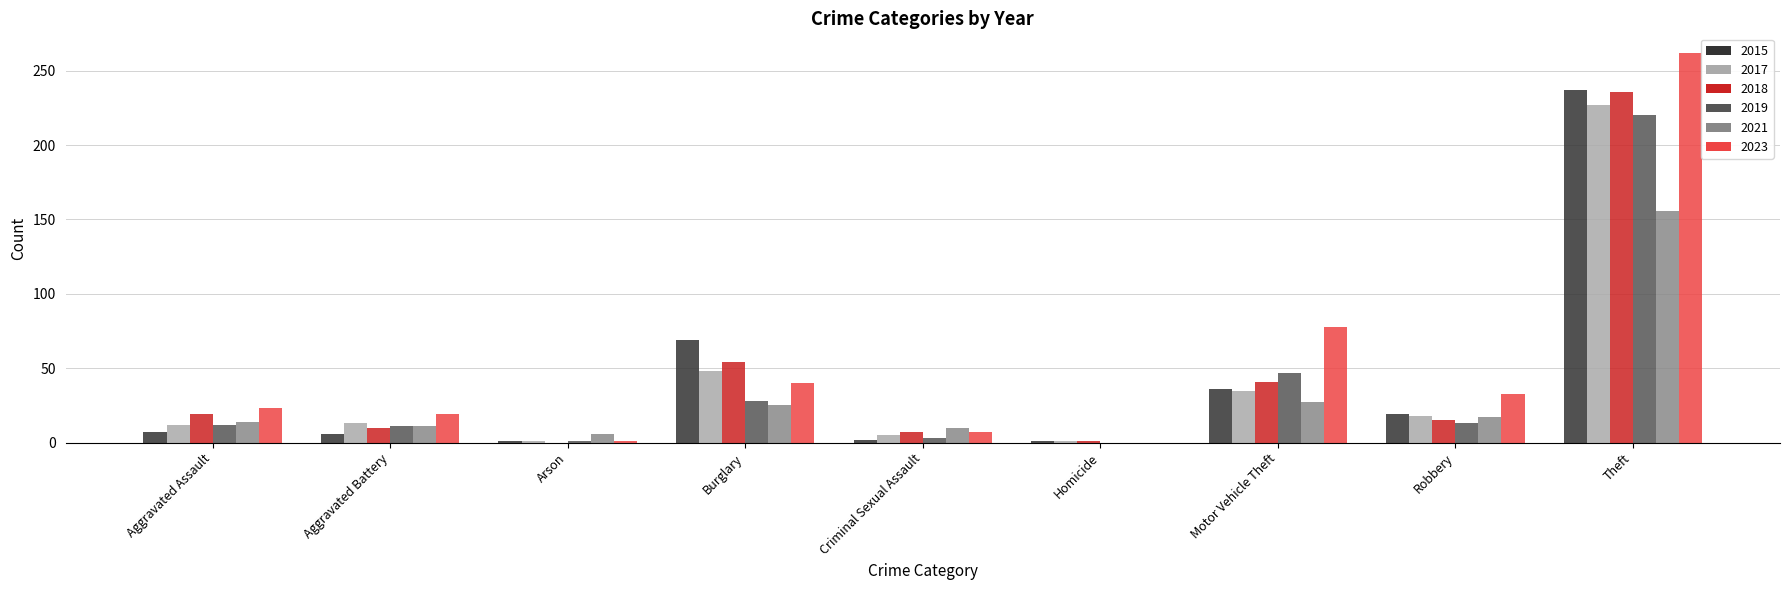

Count the number of data series in this chart.

6